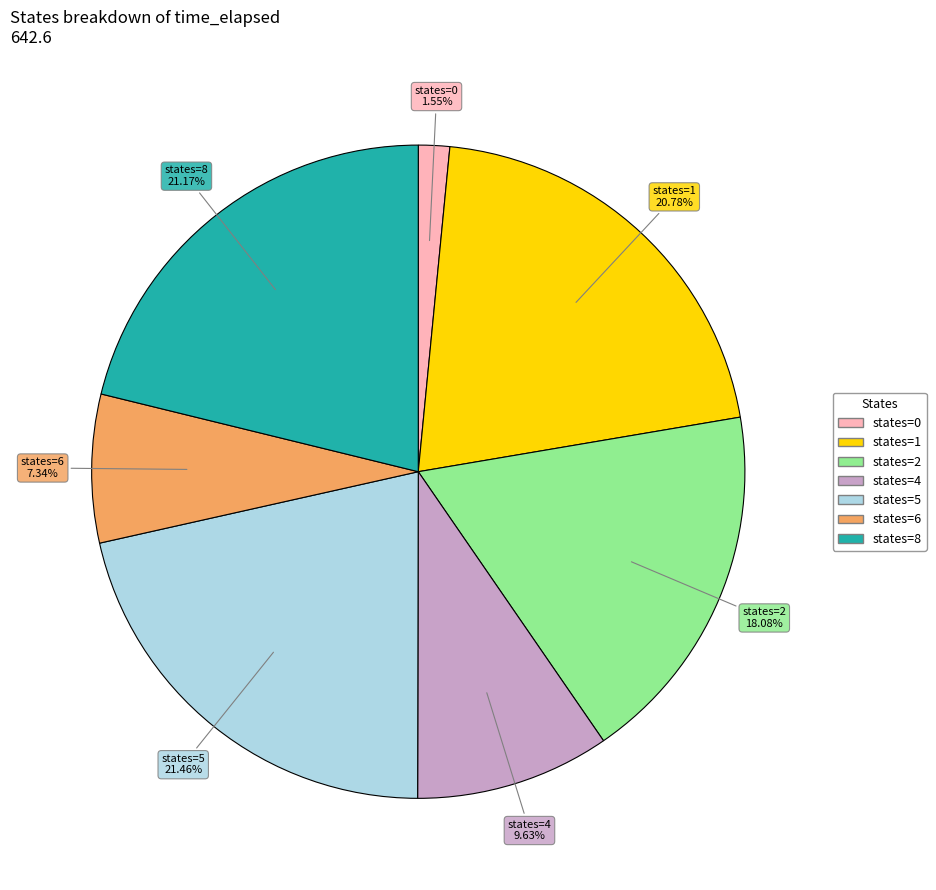

Does any single category account for the majority?

No